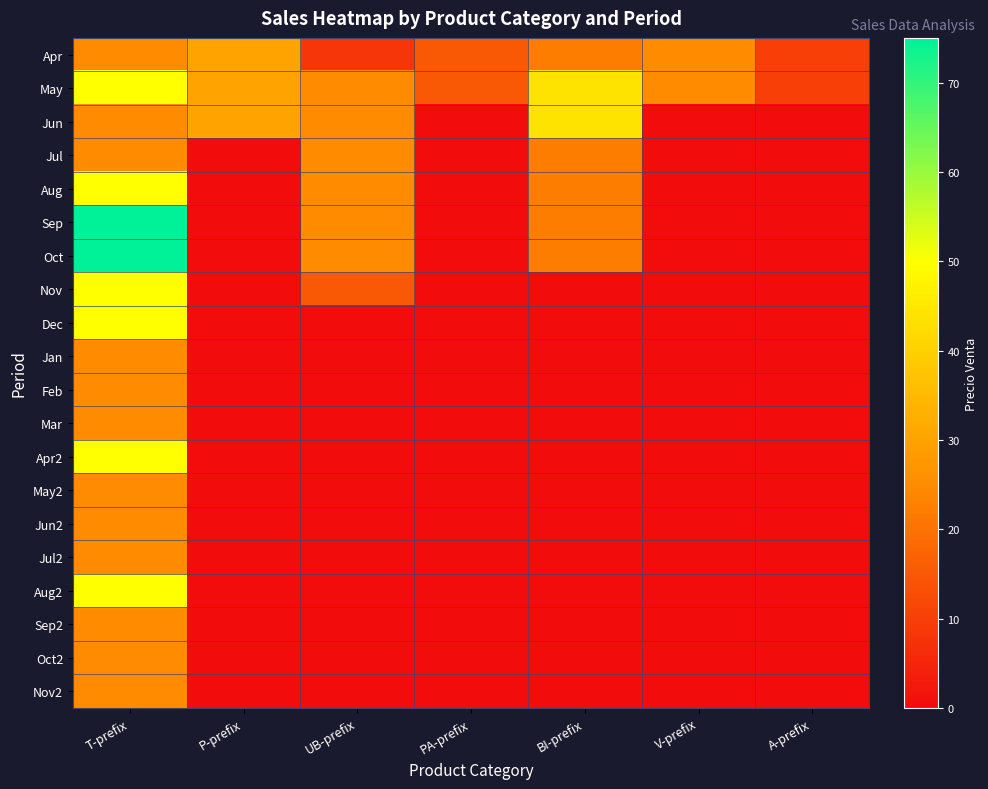

At which category is the sum across all series the highest?

T-prefix